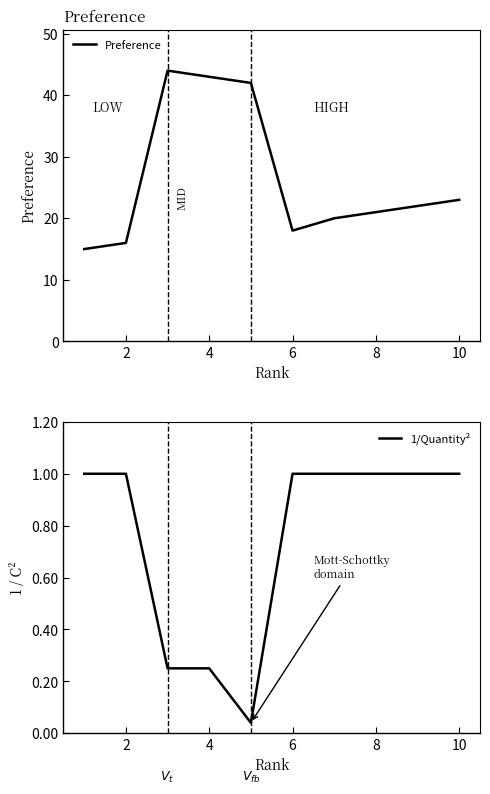

True or false: 1/Quantity² and Preference cross at least once.

False